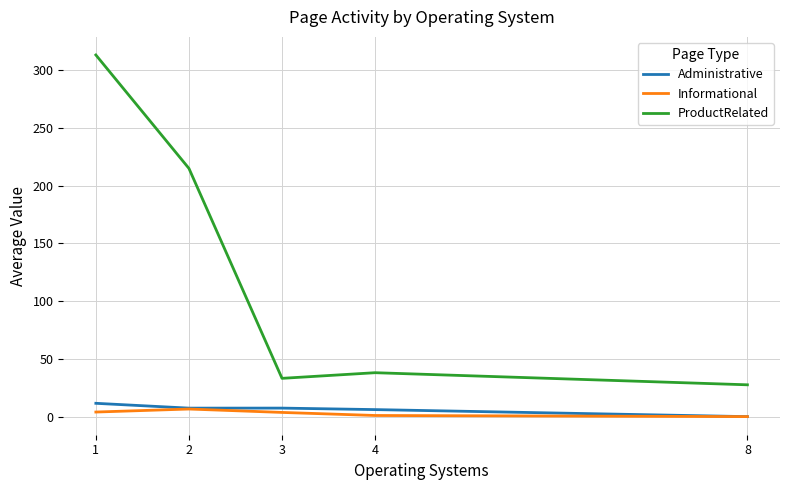

What is the average value of the Administrative series?

6.5